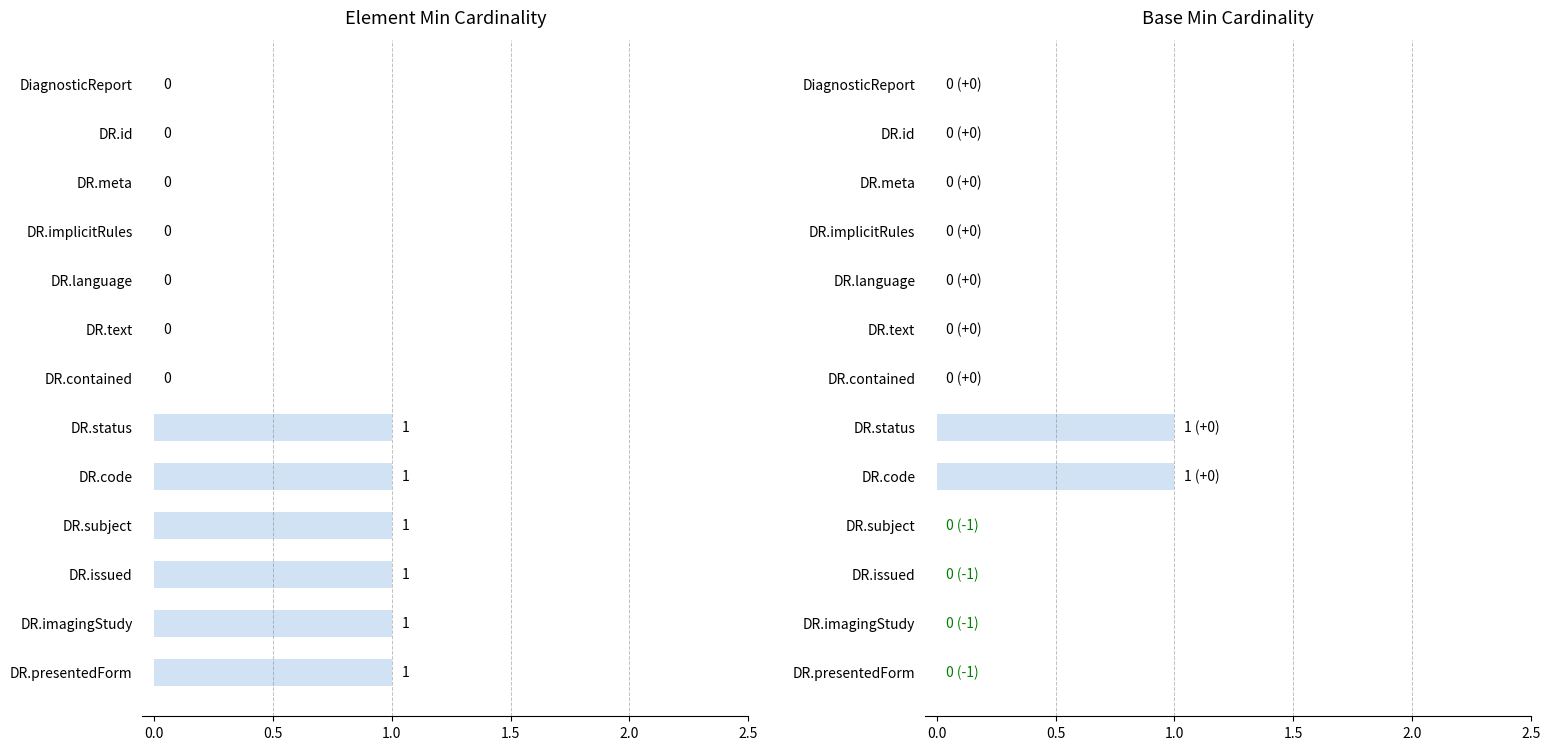

Between DR.contained and DR.implicitRules, which is larger?

DR.contained